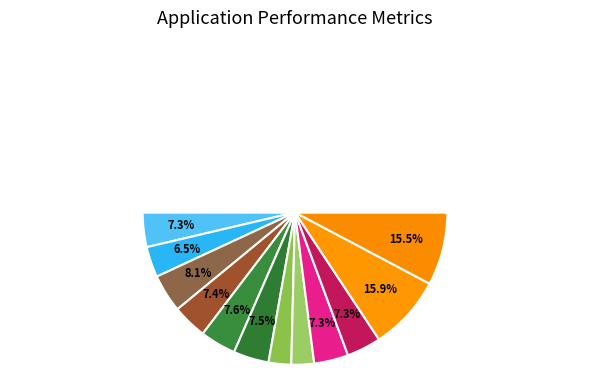

How many segments does this pie chart have?

12